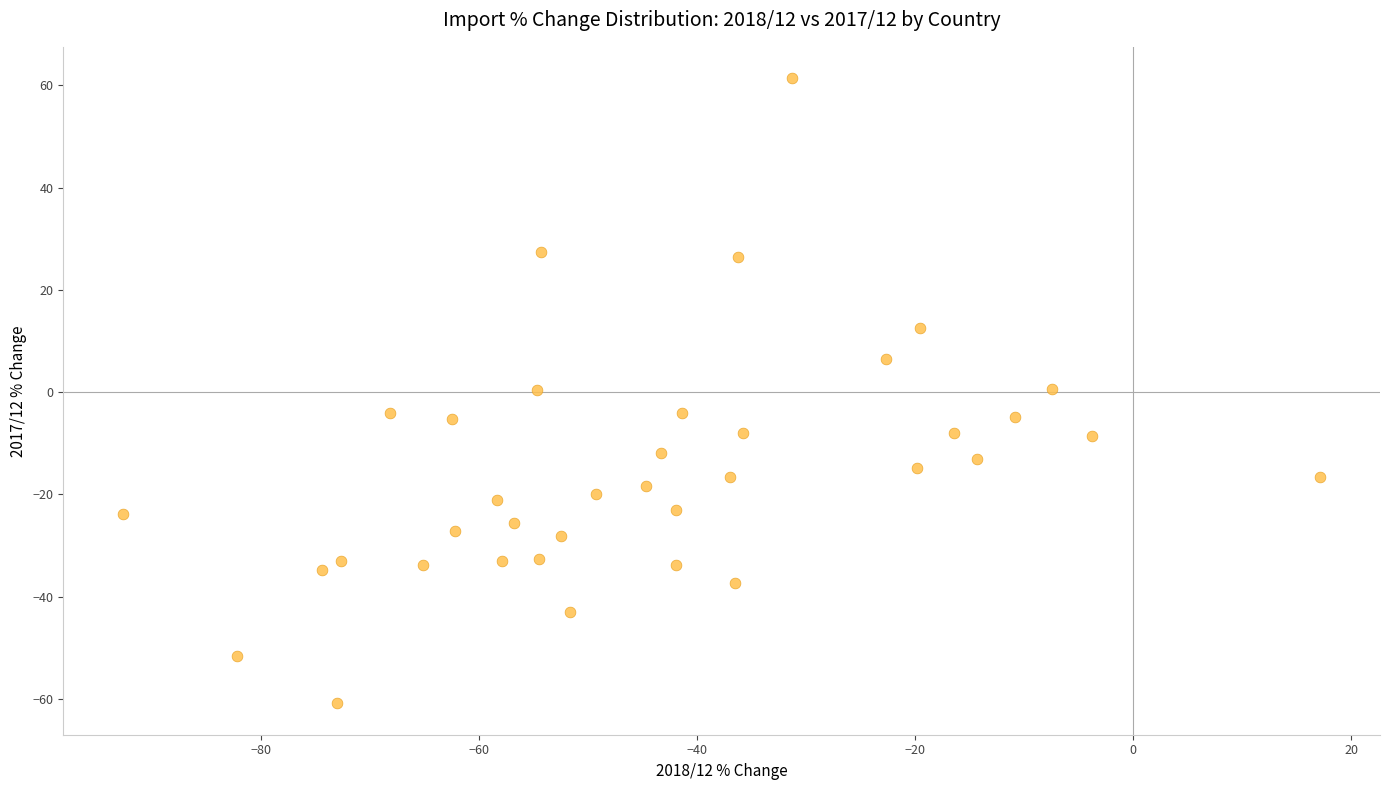

What is the range of X values (max minus min)?

109.8